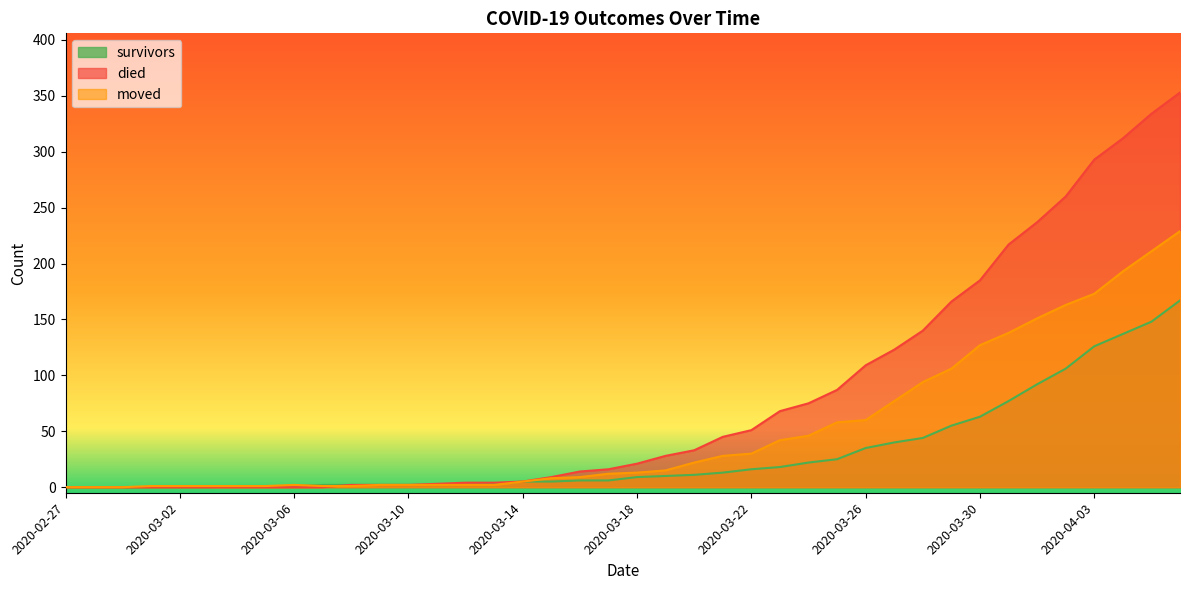

What is the label of the 40th point from the right?

2020-02-27